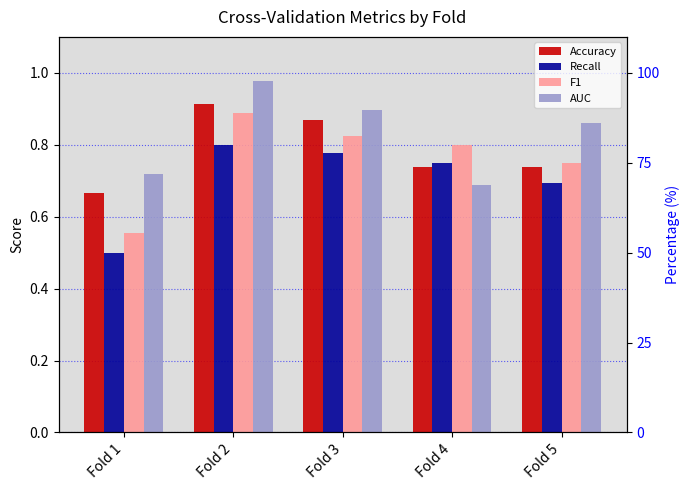

What is the spread (max minus min) of values at Fold 4?

0.1